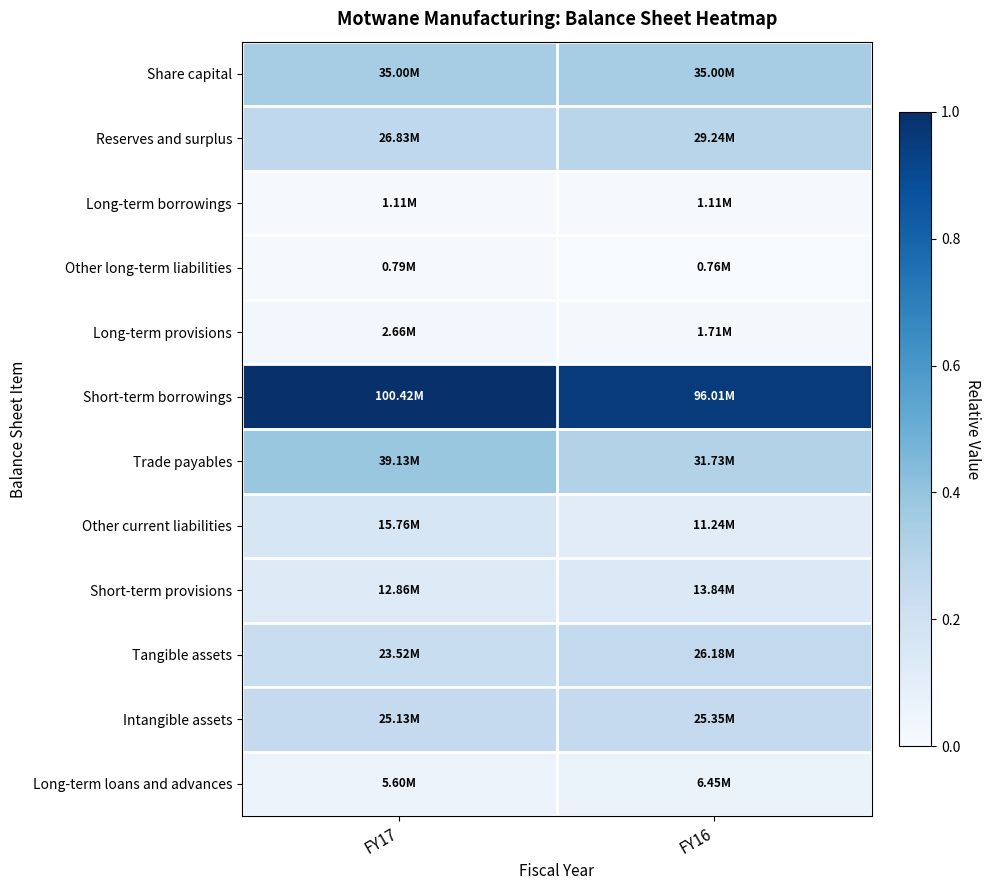

Which series has the largest total across all categories?

Short-term borrowings